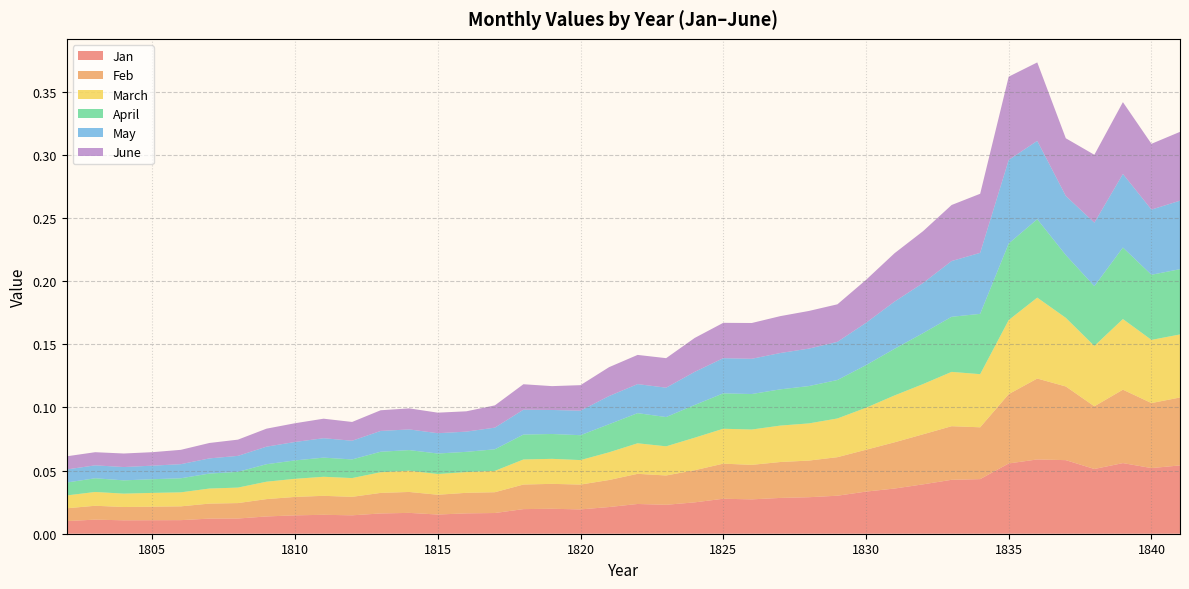

Reading right to left, transcribe all the data shown in this chart.

Jan: 0.1	0.1	0.1	0.1	0.1	0.1	0.1	0.0	0.0	0.0	0.0	0.0	0.0	0.0	0.0	0.0	0.0	0.0	0.0	0.0	0.0	0.0	0.0	0.0	0.0	0.0	0.0	0.0	0.0	0.0	0.0	0.0	0.0	0.0	0.0	0.0	0.0	0.0	0.0	0.0
Feb: 0.1	0.1	0.1	0.0	0.1	0.1	0.1	0.0	0.0	0.0	0.0	0.0	0.0	0.0	0.0	0.0	0.0	0.0	0.0	0.0	0.0	0.0	0.0	0.0	0.0	0.0	0.0	0.0	0.0	0.0	0.0	0.0	0.0	0.0	0.0	0.0	0.0	0.0	0.0	0.0
March: 0.0	0.1	0.1	0.0	0.1	0.1	0.1	0.0	0.0	0.0	0.0	0.0	0.0	0.0	0.0	0.0	0.0	0.0	0.0	0.0	0.0	0.0	0.0	0.0	0.0	0.0	0.0	0.0	0.0	0.0	0.0	0.0	0.0	0.0	0.0	0.0	0.0	0.0	0.0	0.0
April: 0.1	0.1	0.1	0.0	0.0	0.1	0.1	0.0	0.0	0.0	0.0	0.0	0.0	0.0	0.0	0.0	0.0	0.0	0.0	0.0	0.0	0.0	0.0	0.0	0.0	0.0	0.0	0.0	0.0	0.0	0.0	0.0	0.0	0.0	0.0	0.0	0.0	0.0	0.0	0.0
May: 0.1	0.1	0.1	0.1	0.0	0.1	0.1	0.0	0.0	0.0	0.0	0.0	0.0	0.0	0.0	0.0	0.0	0.0	0.0	0.0	0.0	0.0	0.0	0.0	0.0	0.0	0.0	0.0	0.0	0.0	0.0	0.0	0.0	0.0	0.0	0.0	0.0	0.0	0.0	0.0
June: 0.1	0.1	0.1	0.1	0.0	0.1	0.1	0.0	0.0	0.0	0.0	0.0	0.0	0.0	0.0	0.0	0.0	0.0	0.0	0.0	0.0	0.0	0.0	0.0	0.0	0.0	0.0	0.0	0.0	0.0	0.0	0.0	0.0	0.0	0.0	0.0	0.0	0.0	0.0	0.0